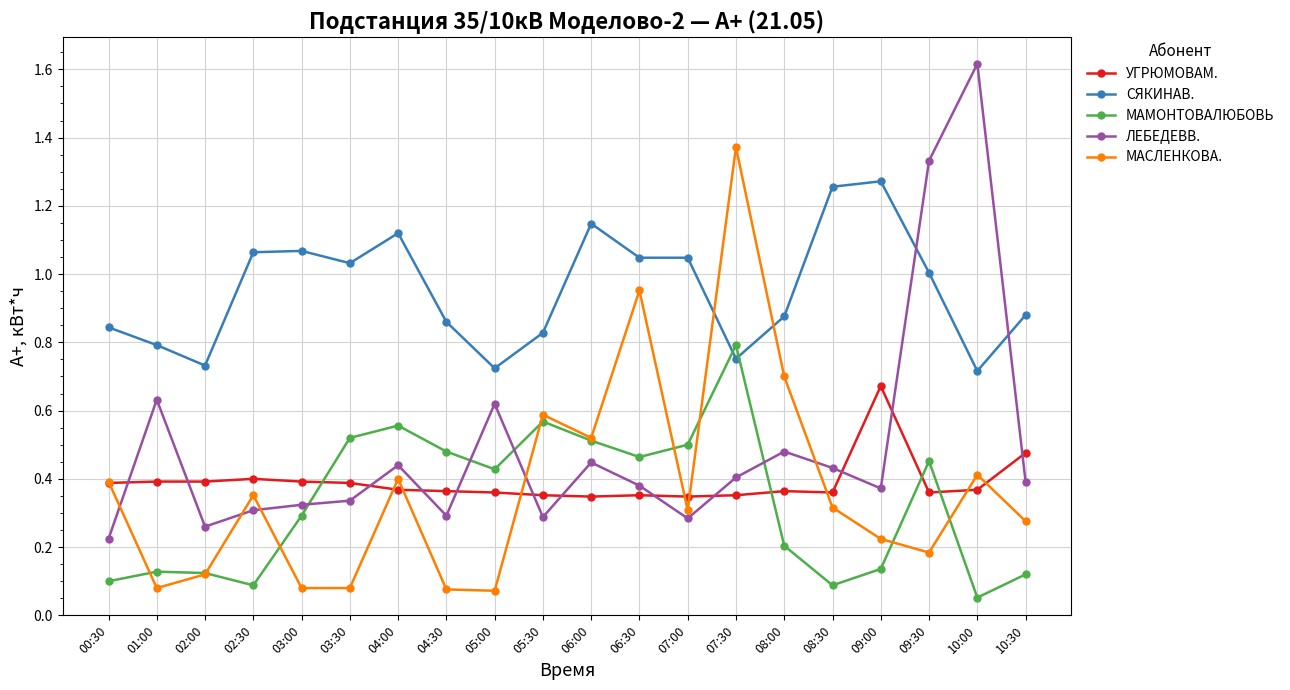

Is this an area chart (filled region under the line)?

No